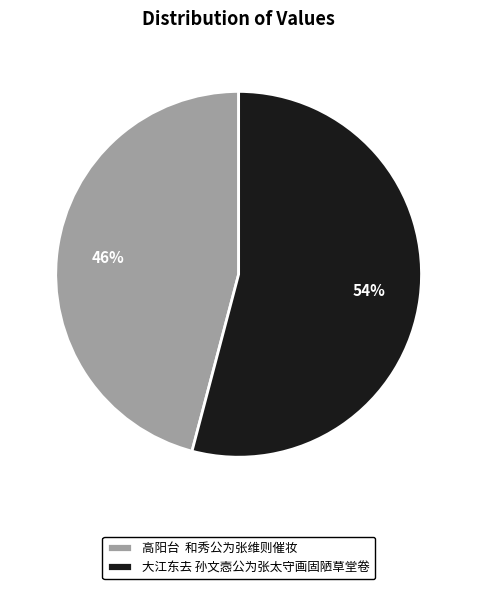

To the nearest percent, what is the combined percentage of 高阳台 和秀公为张维则催妆 and 大江东去 孙文悫公为张太守画固陋草堂卷?

100%